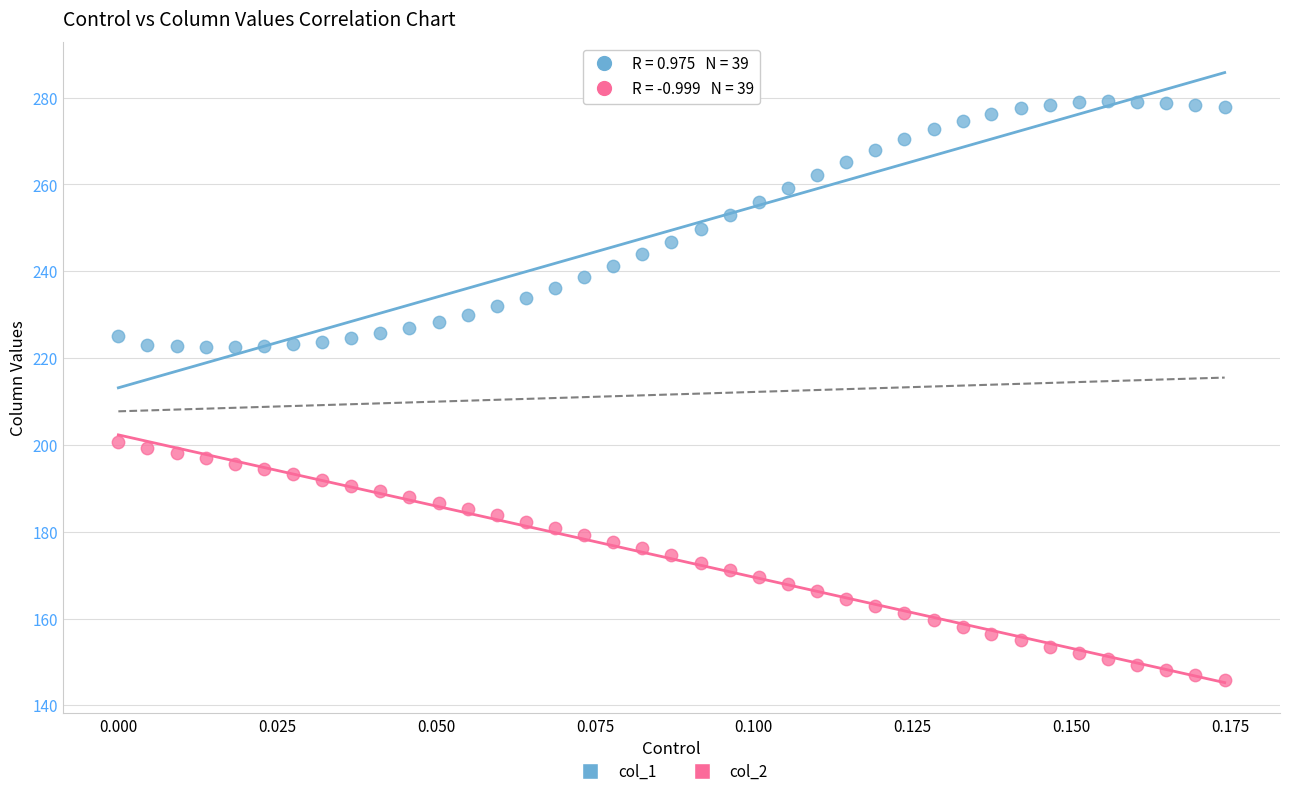

Which series reaches the minimum Y coordinate?

col_2